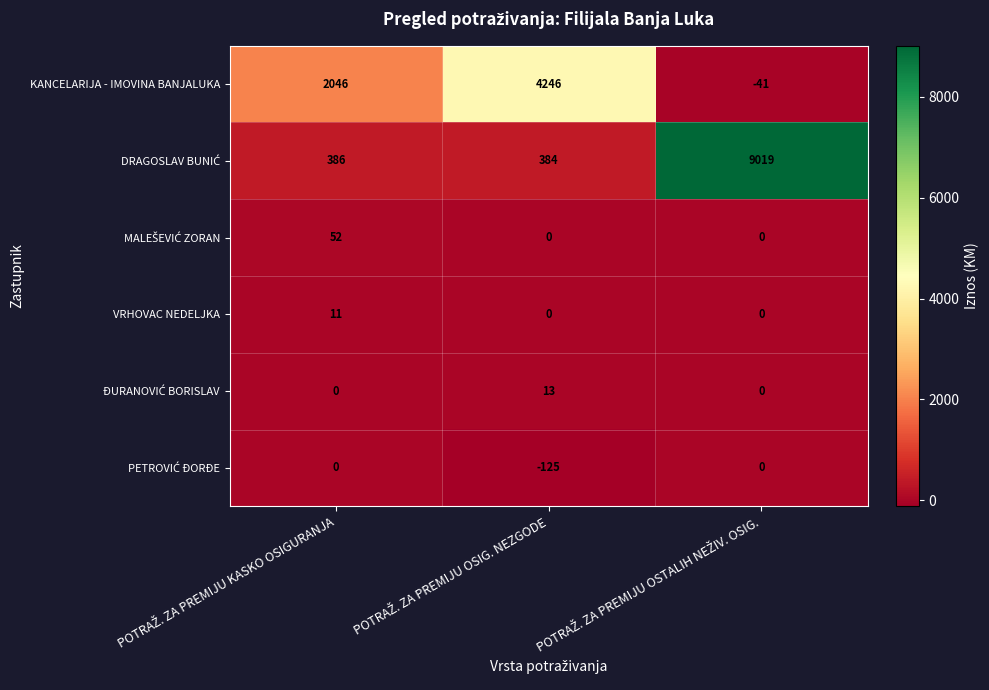

What is the difference between the maximum and minimum values in the KANCELARIJA - IMOVINA BANJALUKA series?

4287